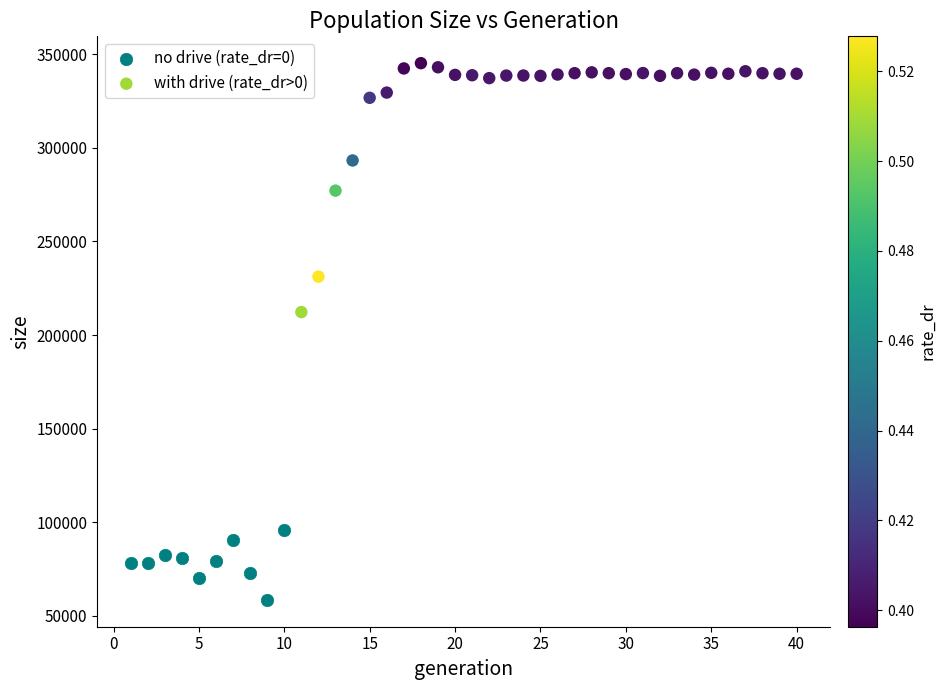

Which series reaches the maximum Y coordinate?

with drive (rate_dr>0)